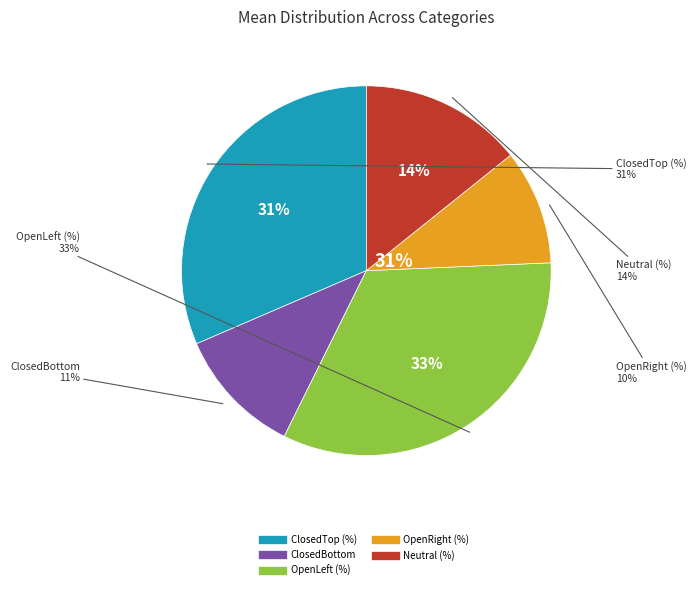

What is the largest slice in the pie chart?

OpenLeft (%)